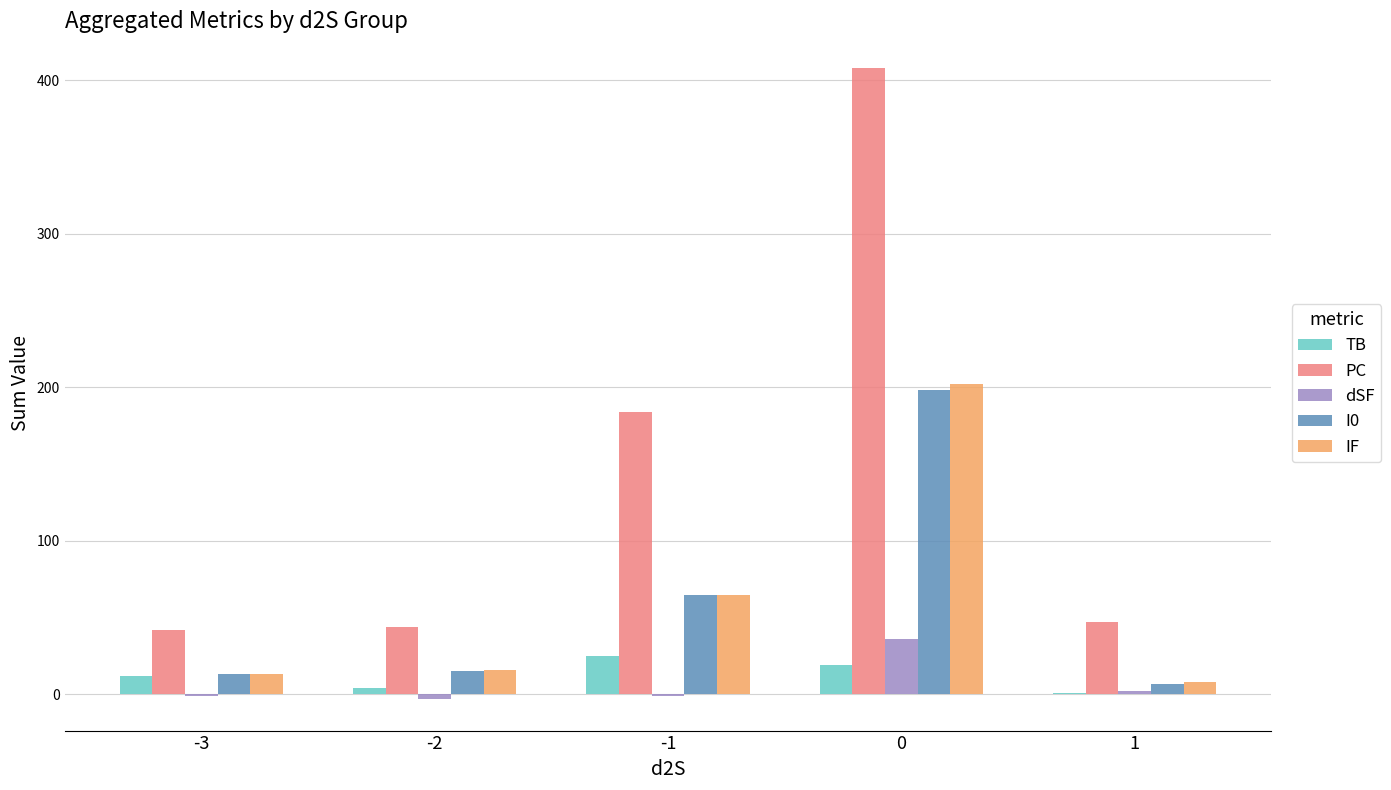

What is the average value of the TB series?

12